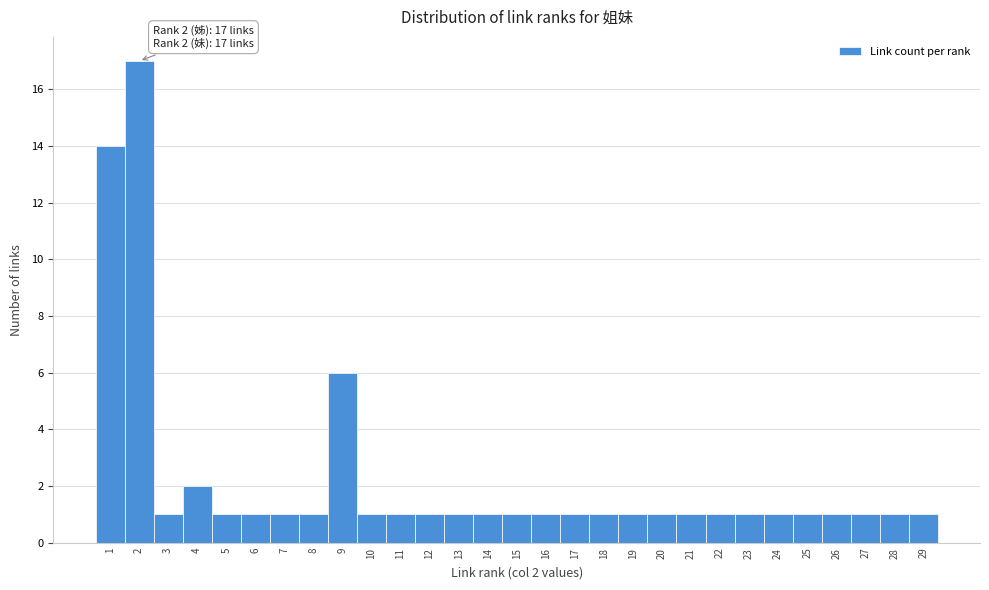

Over which range of the x-axis is the bar tallest?

1.5 to 2.5